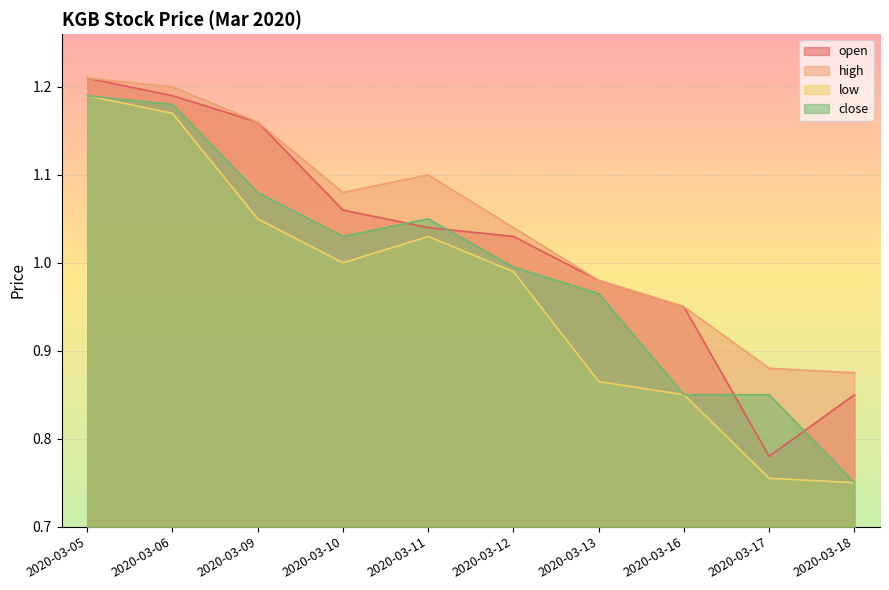

At how many categories does at least one series exceed 1?

6